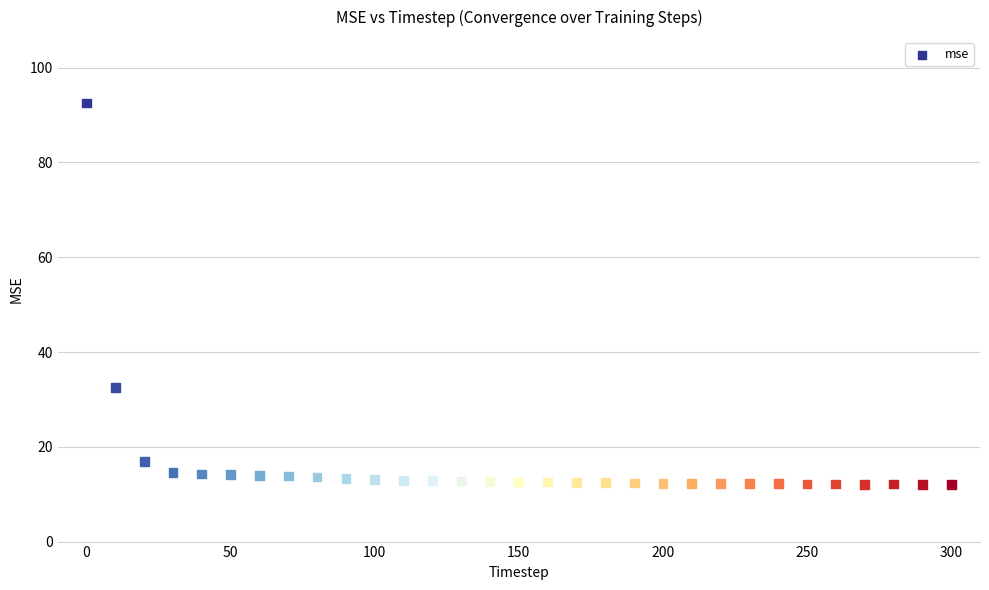

What is the range of Y values (max minus min)?

80.5